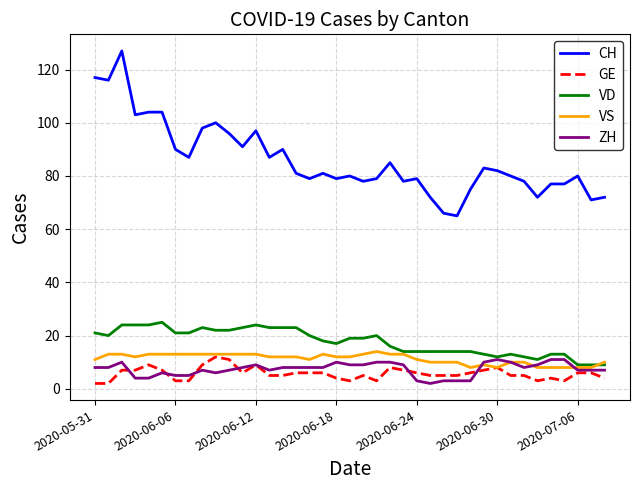

Which series has the largest total across all categories?

CH